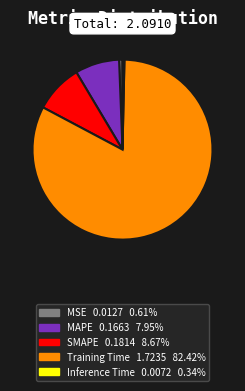

Combined, do SMAPE and Training Time account for over 50%?

Yes